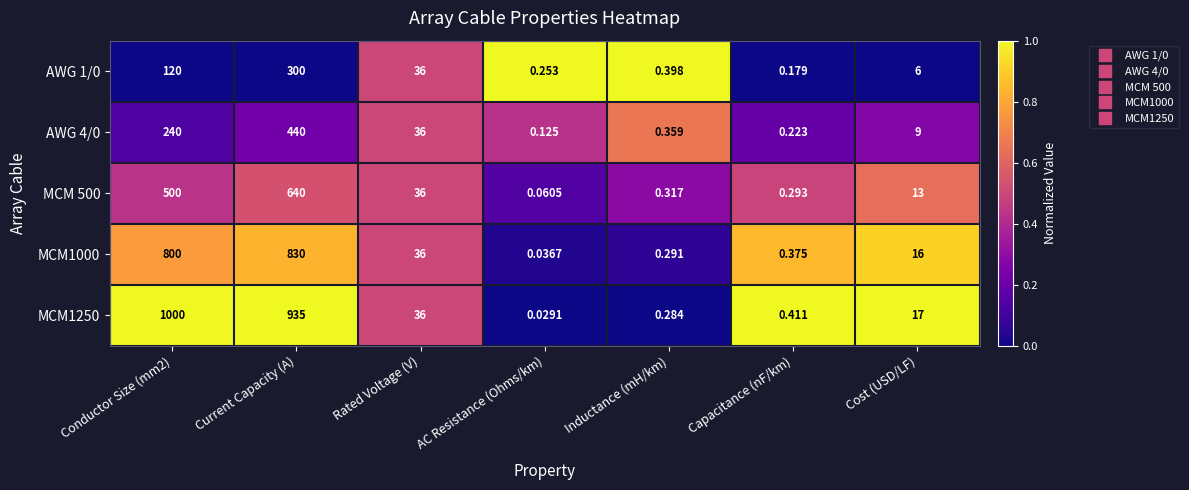

Is the value of MCM1250 at Conductor Size (mm2) greater than the value of MCM1000 at Rated Voltage (V)?

Yes